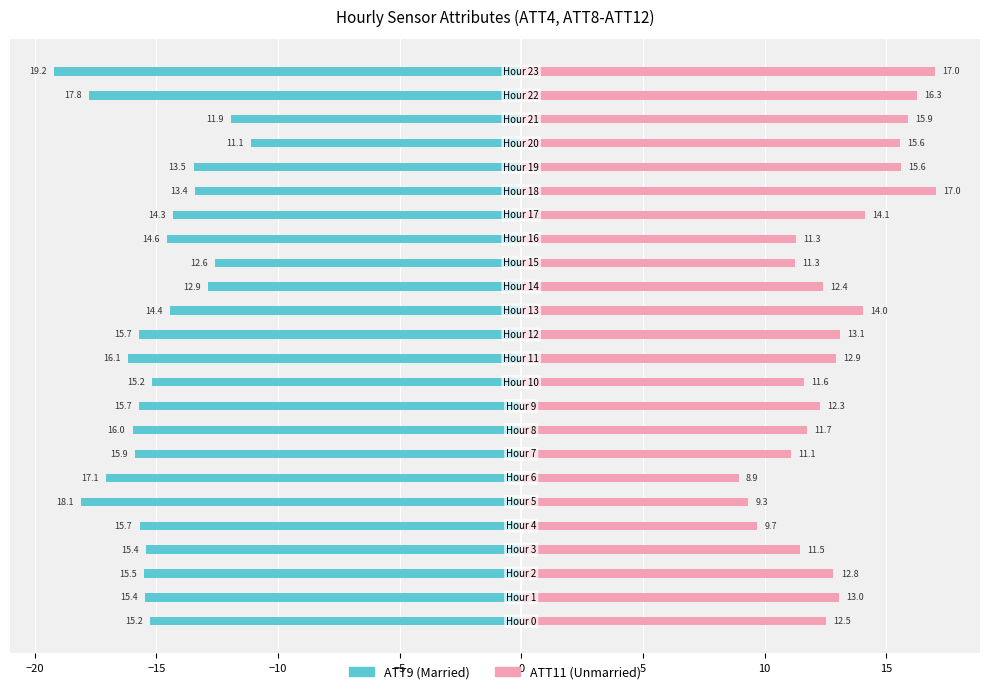

What is the label of the 10th bar from the right?

14